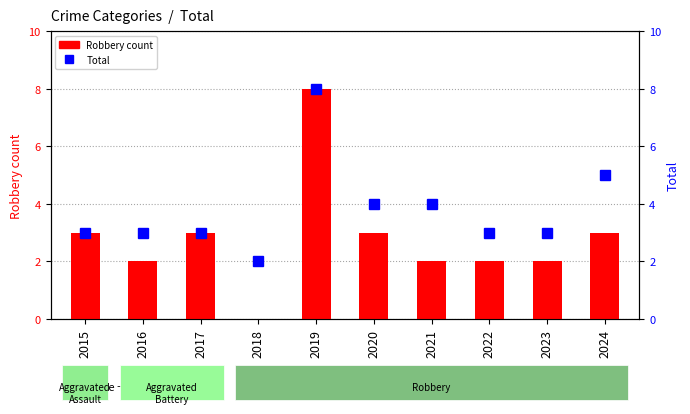

Which category has the lowest value across all series?

2018